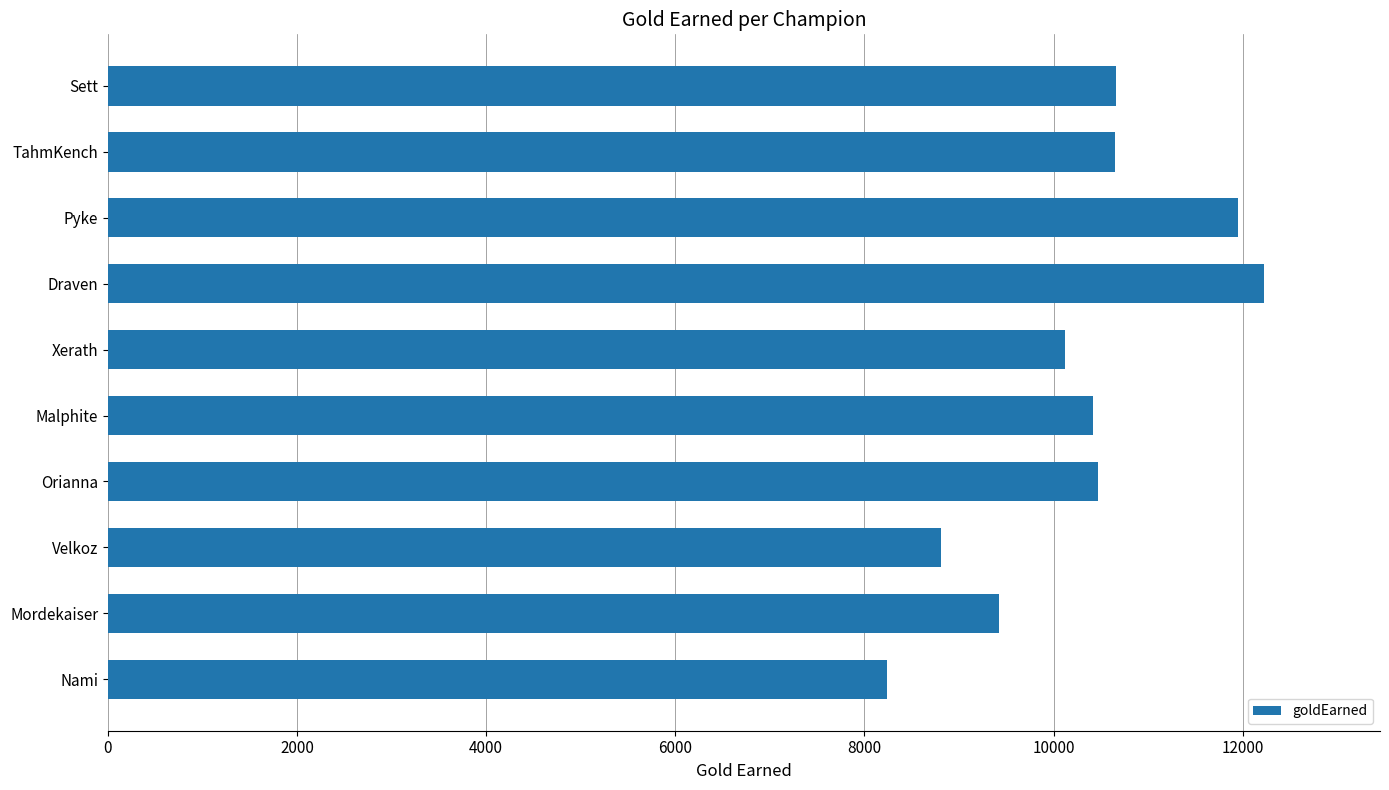

What is the difference between the second highest and minimum values?

3712